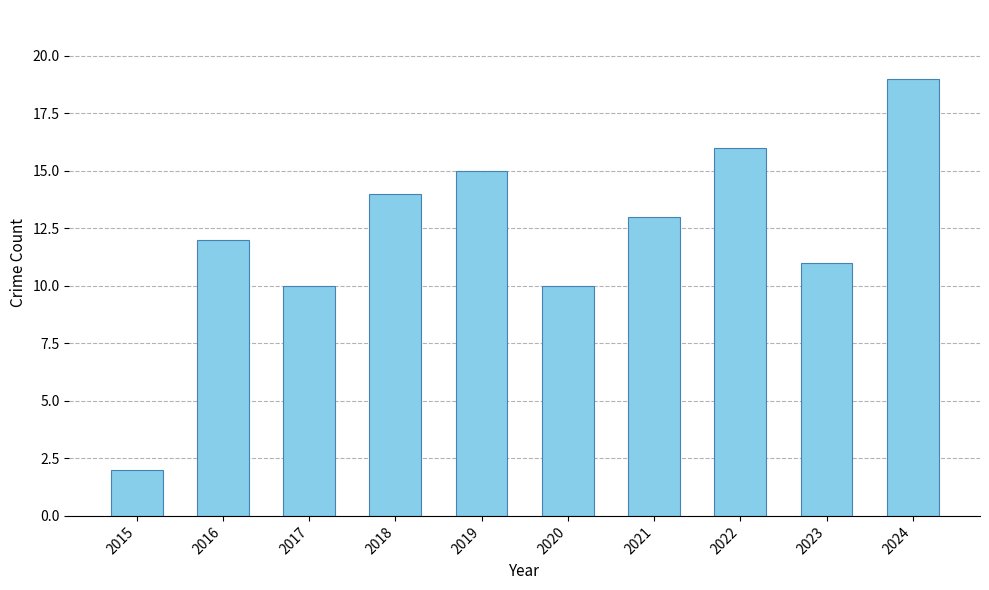

What is the difference between the second highest and second lowest values?

6